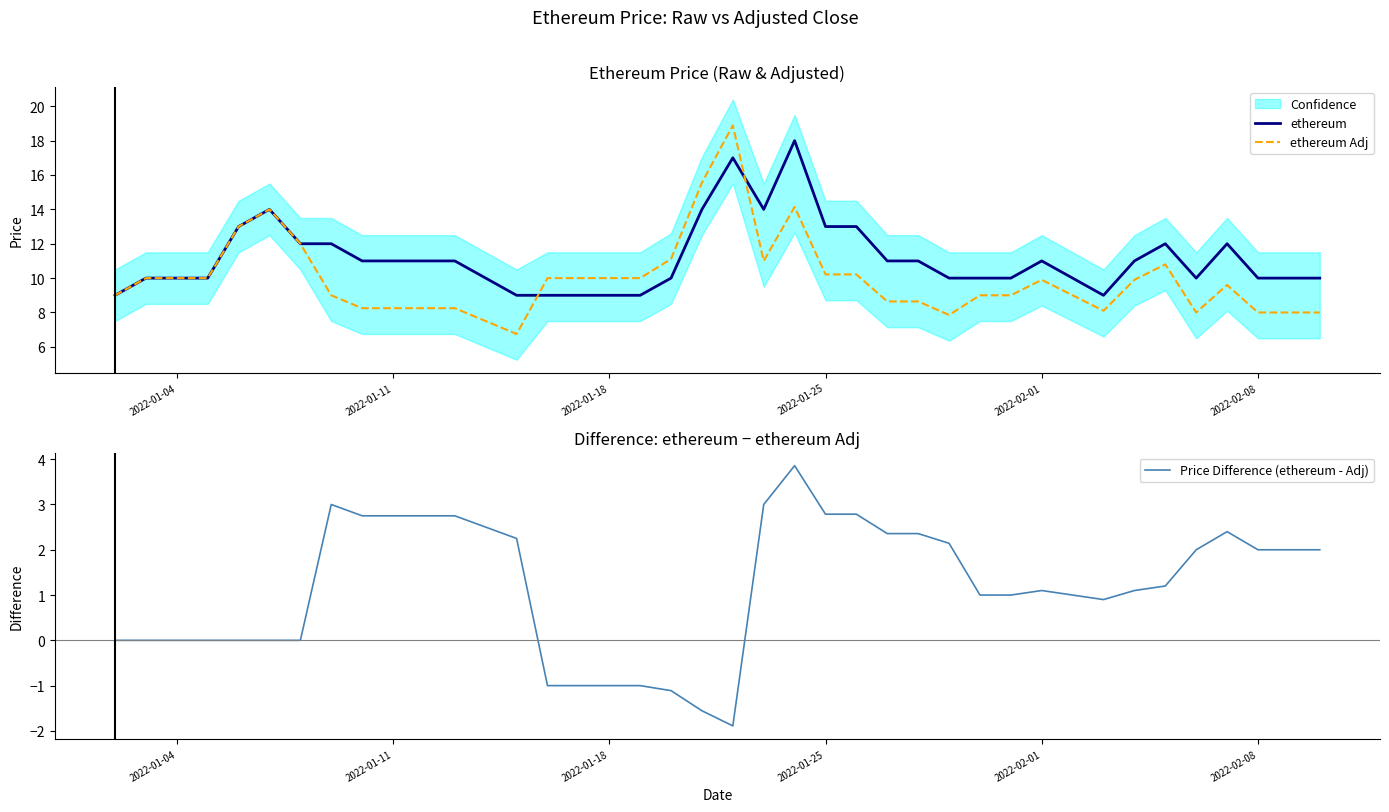

Reading left to right, extract all data points from this chart.

ethereum: 9.0	10.0	10.0	10.0	13.0	14.0	12.0	12.0	11.0	11.0	11.0	11.0	10.0	9.0	9.0	9.0	9.0	9.0	10.0	14.0	17.0	14.0	18.0	13.0	13.0	11.0	11.0	10.0	10.0	10.0	11.0	10.0	9.0	11.0	12.0	10.0	12.0	10.0	10.0	10.0
ethereum Adj: 9.0	10.0	10.0	10.0	13.0	14.0	12.0	9.0	8.2	8.2	8.2	8.2	7.5	6.8	10.0	10.0	10.0	10.0	11.1	15.6	18.9	11.0	14.1	10.2	10.2	8.6	8.6	7.9	9.0	9.0	9.9	9.0	8.1	9.9	10.8	8.0	9.6	8.0	8.0	8.0
Price Difference (ethereum - Adj): 0.0	0.0	0.0	0.0	0.0	0.0	0.0	3.0	2.8	2.8	2.8	2.8	2.5	2.2	-1.0	-1.0	-1.0	-1.0	-1.1	-1.6	-1.9	3.0	3.9	2.8	2.8	2.4	2.4	2.1	1.0	1.0	1.1	1.0	0.9	1.1	1.2	2.0	2.4	2.0	2.0	2.0